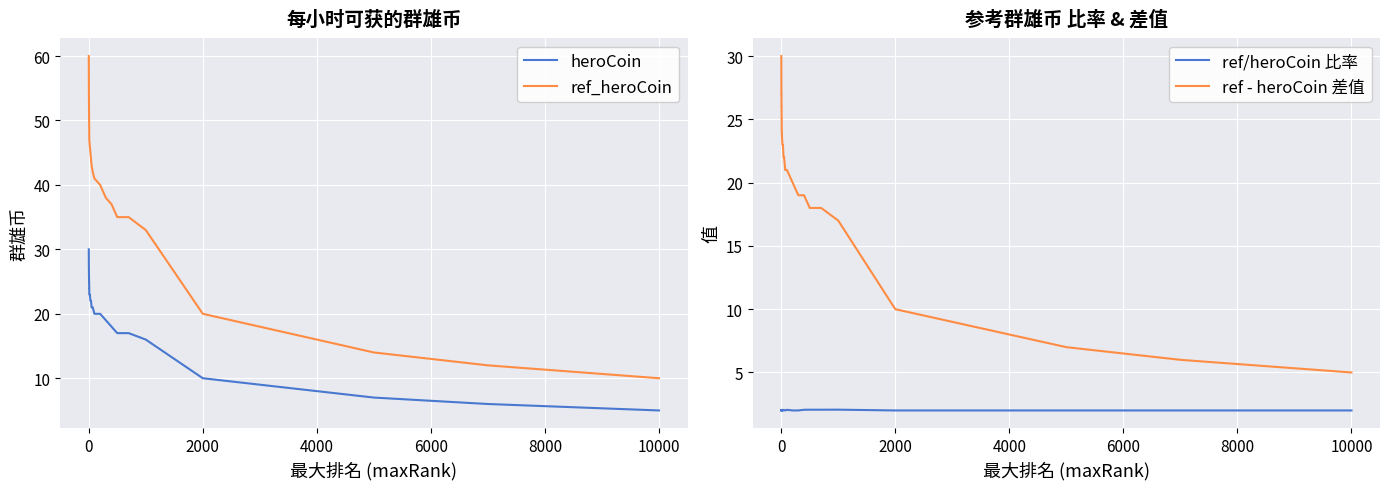

True or false: ref_heroCoin and heroCoin cross at least once.

False